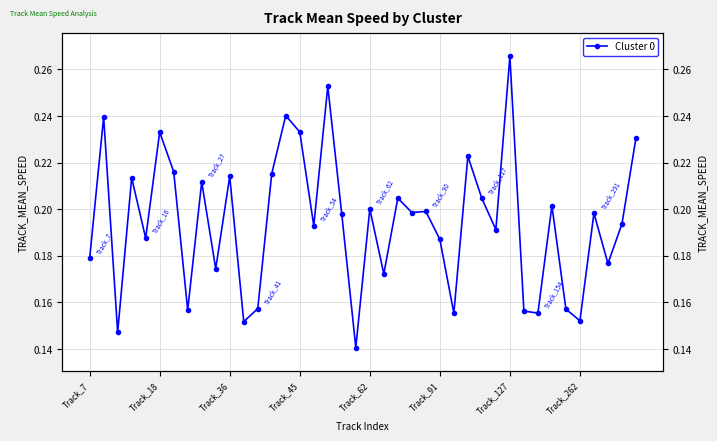

Read the value at 22.

0.2